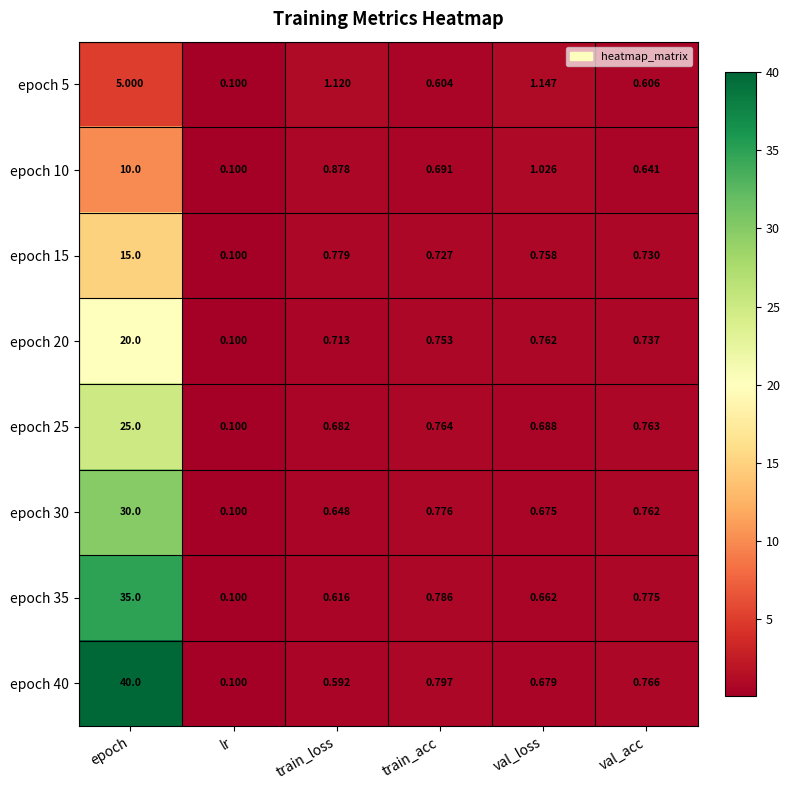

List the labels in order of epoch 10 value, largest first.

epoch, val_loss, train_loss, train_acc, val_acc, lr